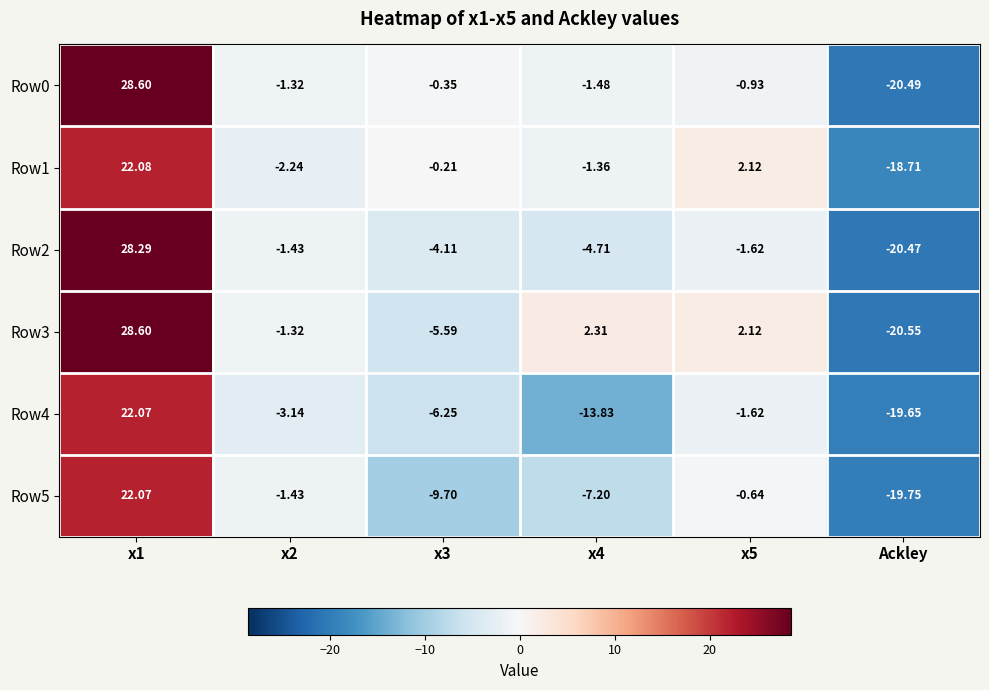

Which category has the lowest value in the Row0 series?

Ackley